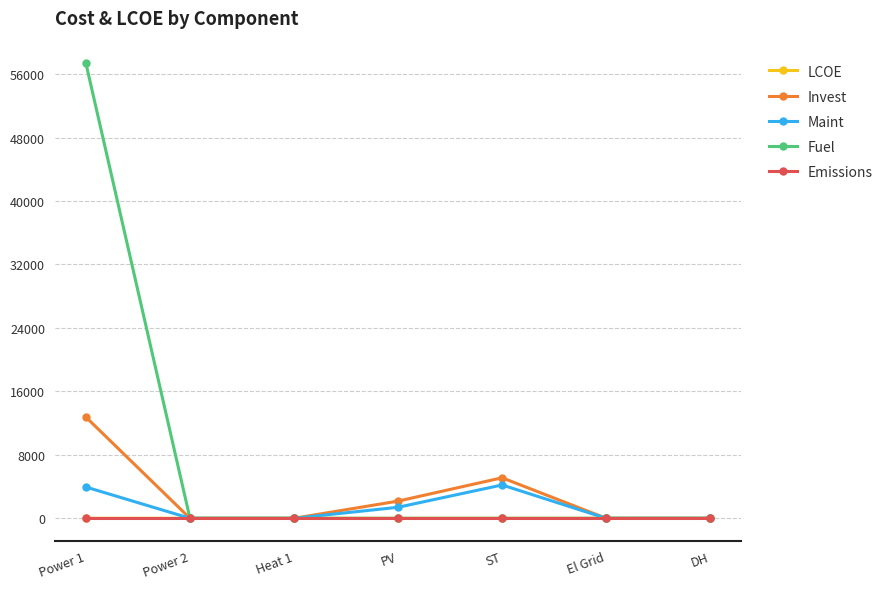

At which category does the chart reach its peak across all series?

Power 1